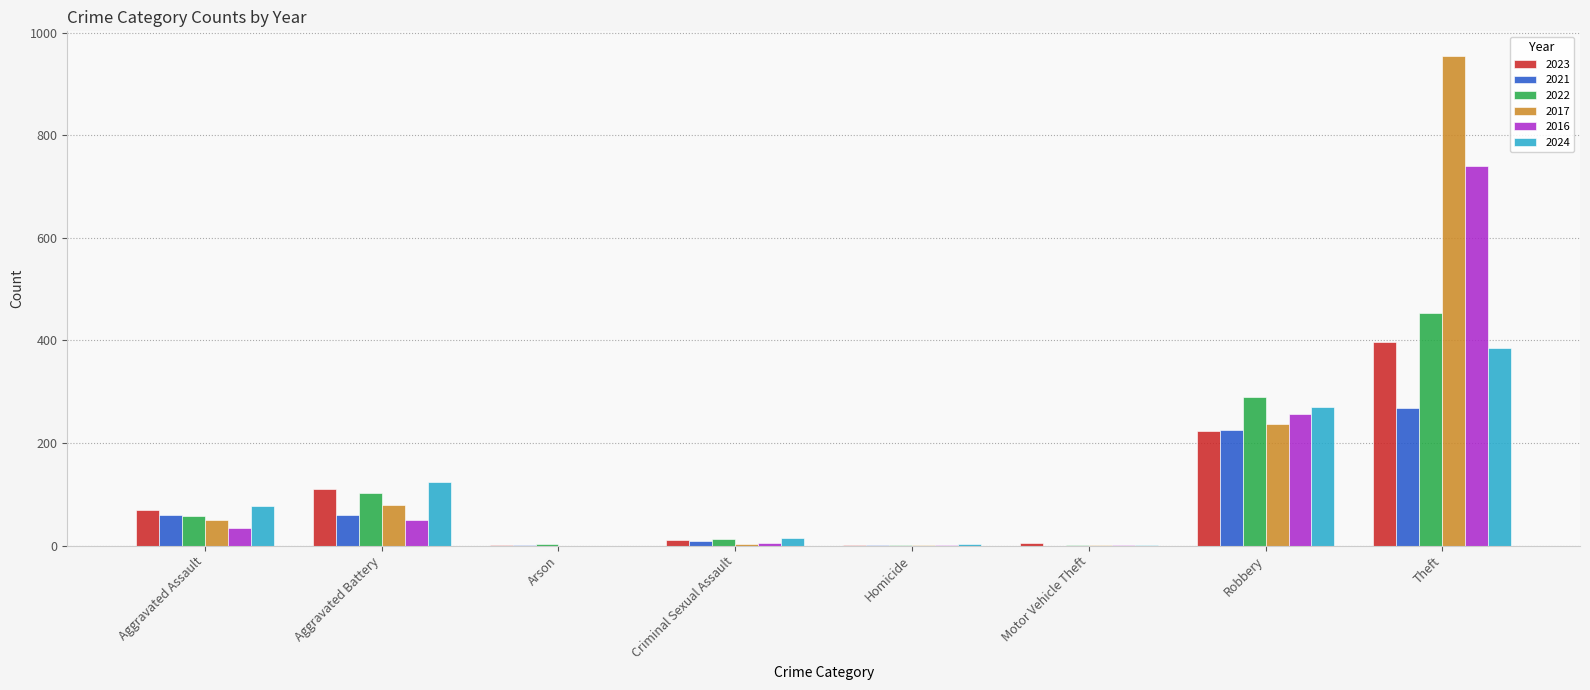

At which category is the sum across all series the highest?

Theft